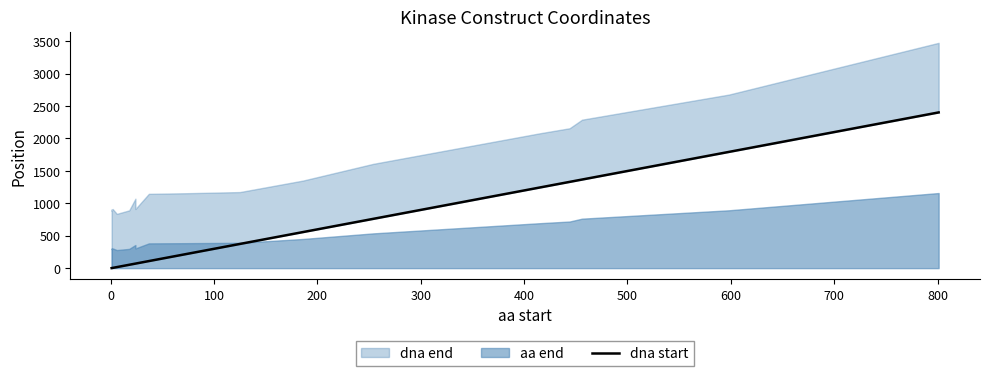

What is the value of the 1st point from the left?

1